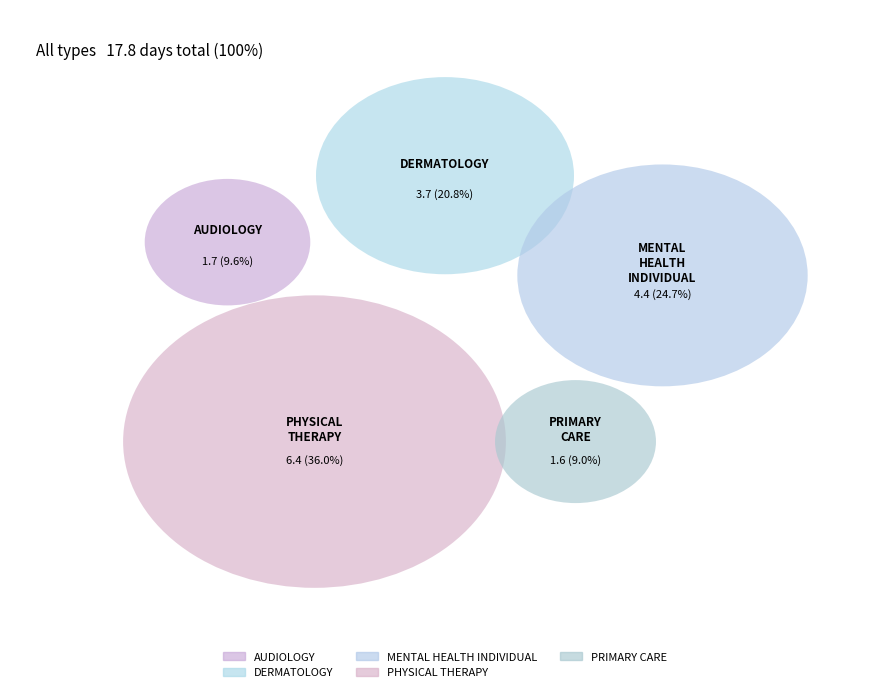

True or false: DERMATOLOGY accounts for 21% of the total.

True